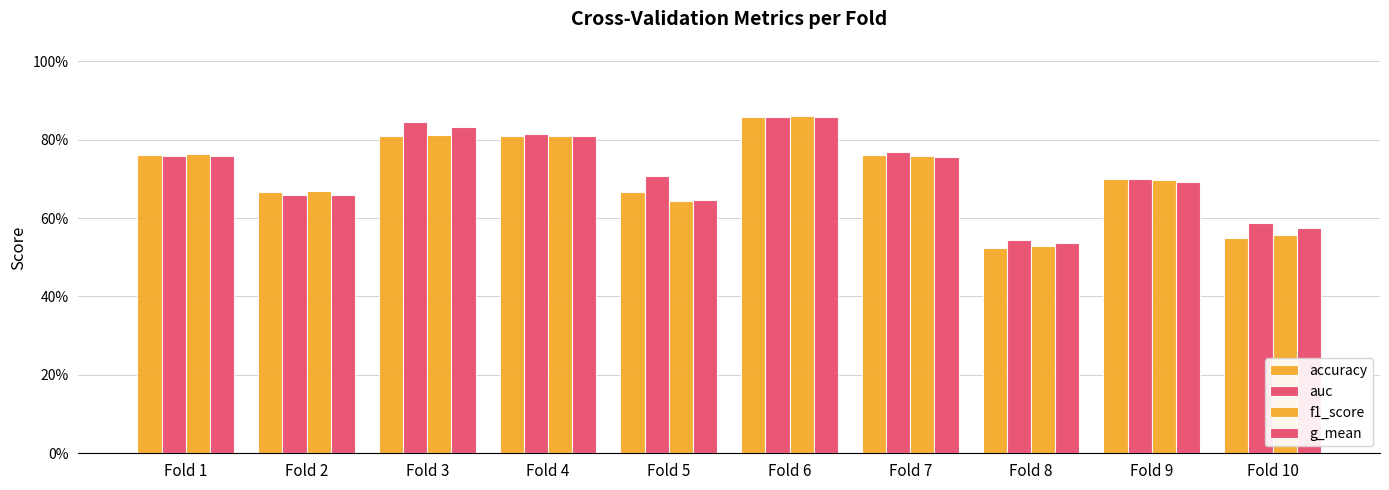

Which category has the highest value in the g_mean series?

Fold 6